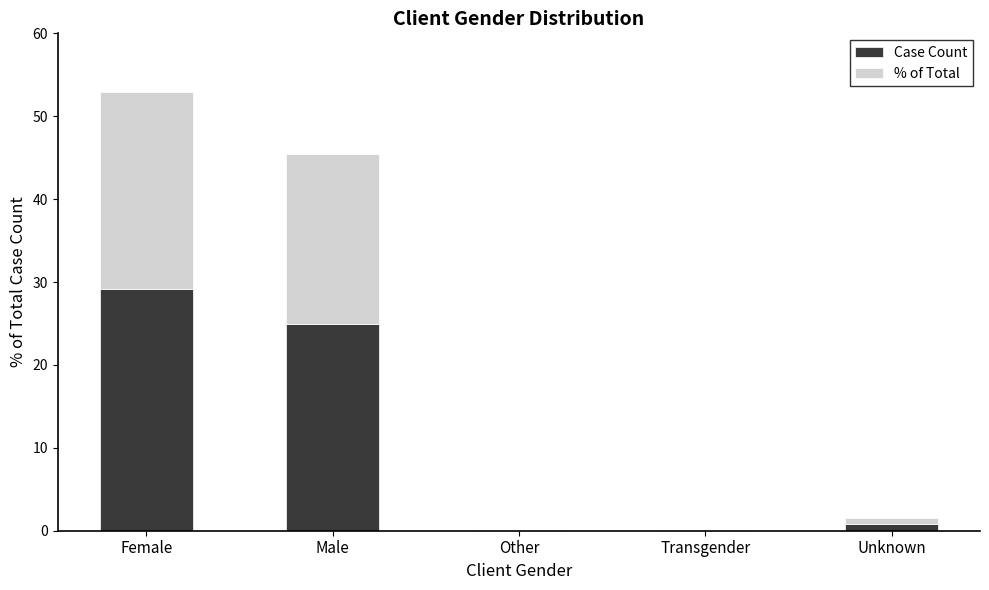

Does the chart contain stacked bars?

Yes